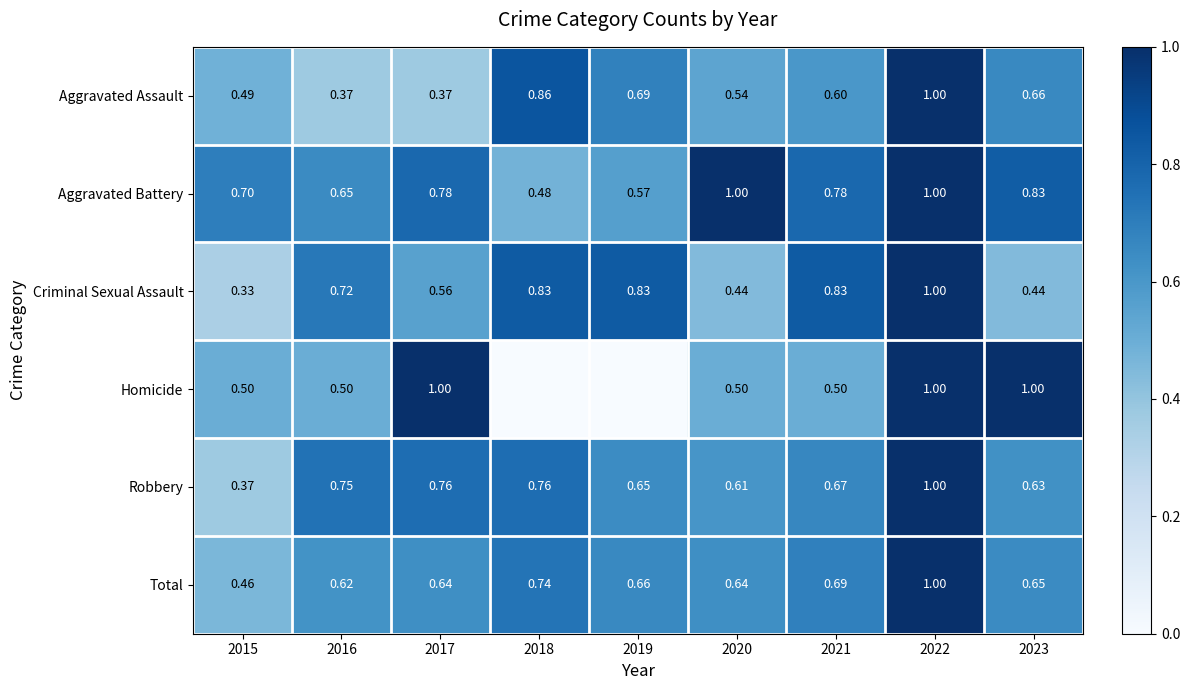

What is the sum of the Aggravated Battery values at 2020 and 2021?

1.8